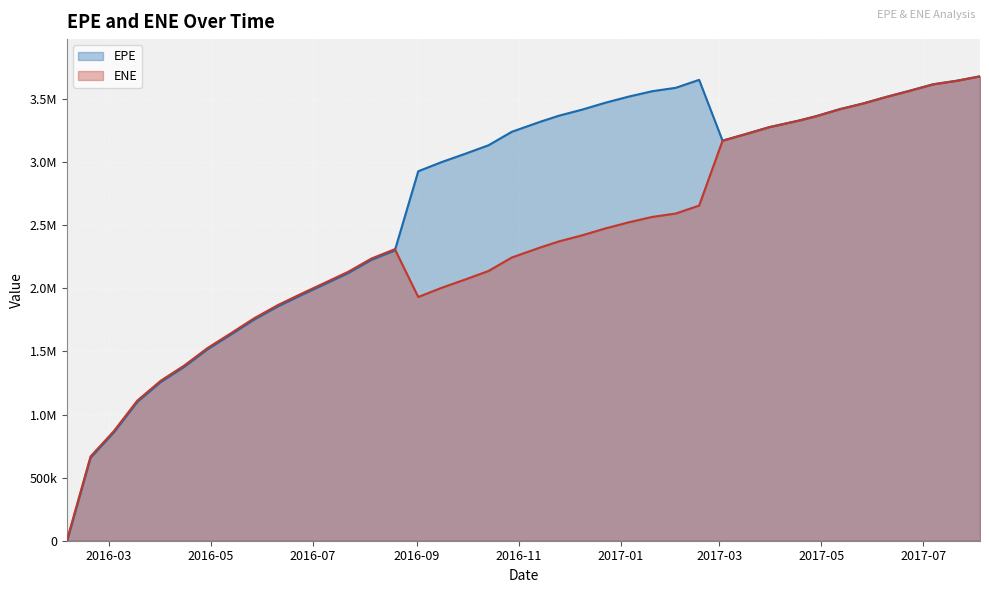

What is the lowest value of the ENE series?

10277.7